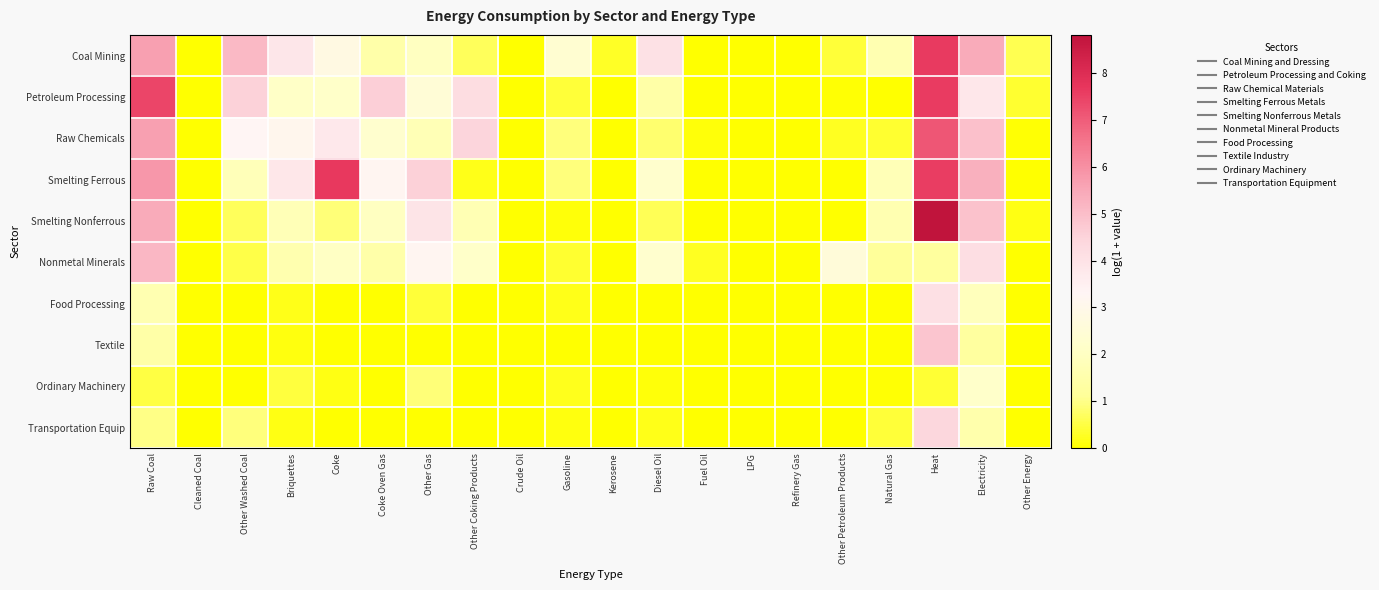

How many categories are shown in the chart?

20